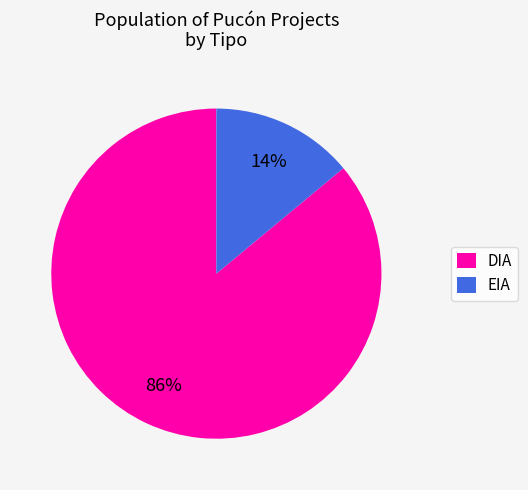

Combined, do EIA and DIA account for over 50%?

Yes